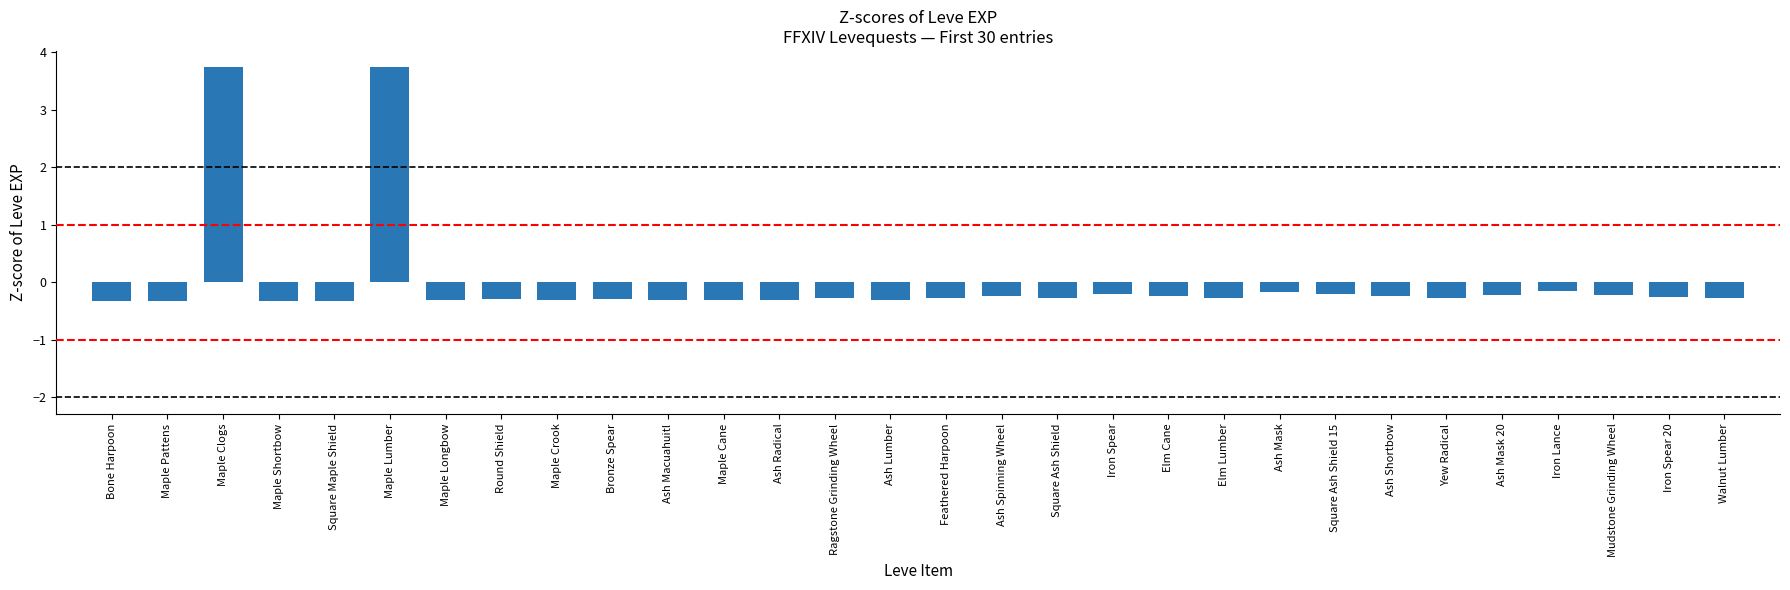

At which label does the data first exceed 0?

Maple Clogs